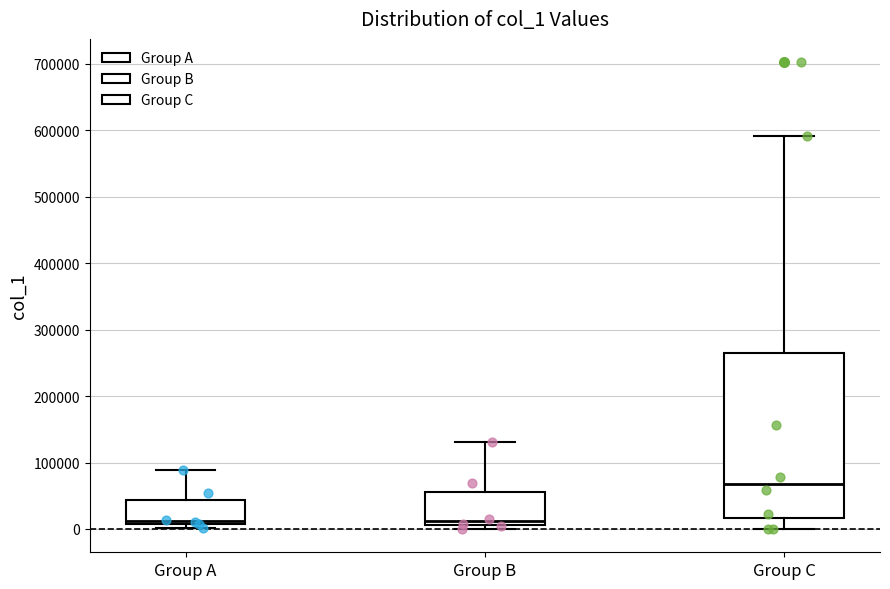

Comparing the boxes themselves (not the whiskers), which one is the tallest?

Group C